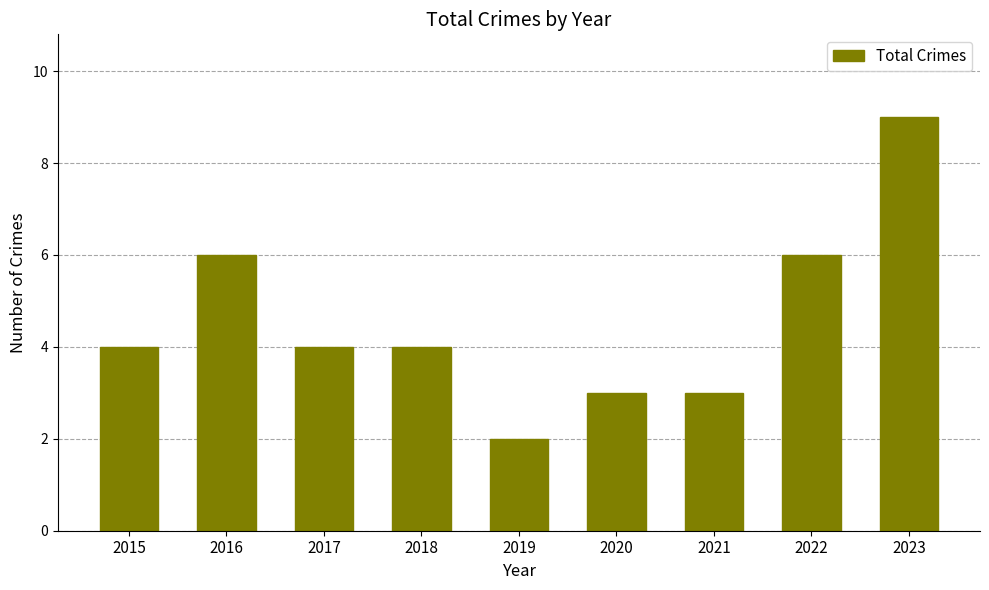

What is the greatest value displayed?

9